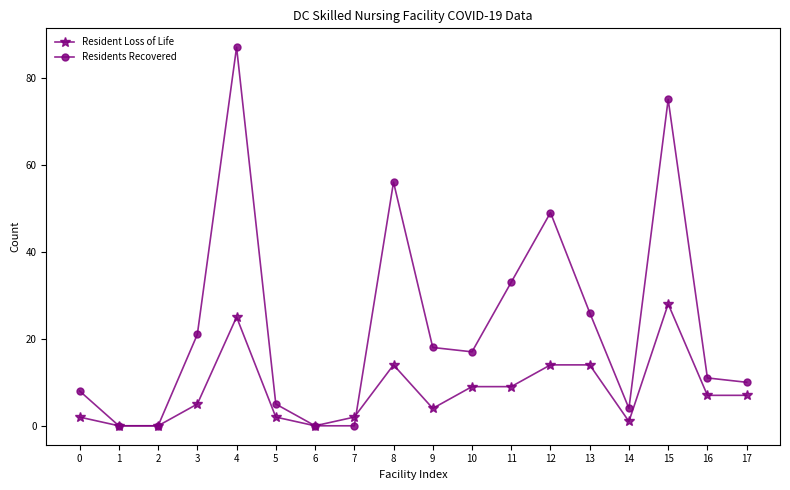

How many lines are shown in the chart?

2